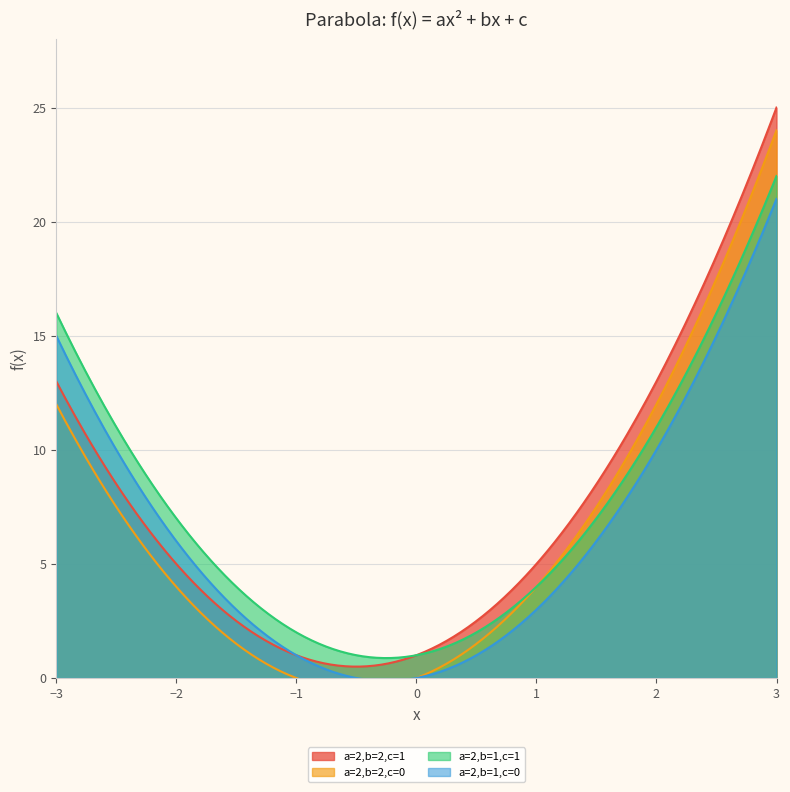

Count the number of data series in this chart.

4